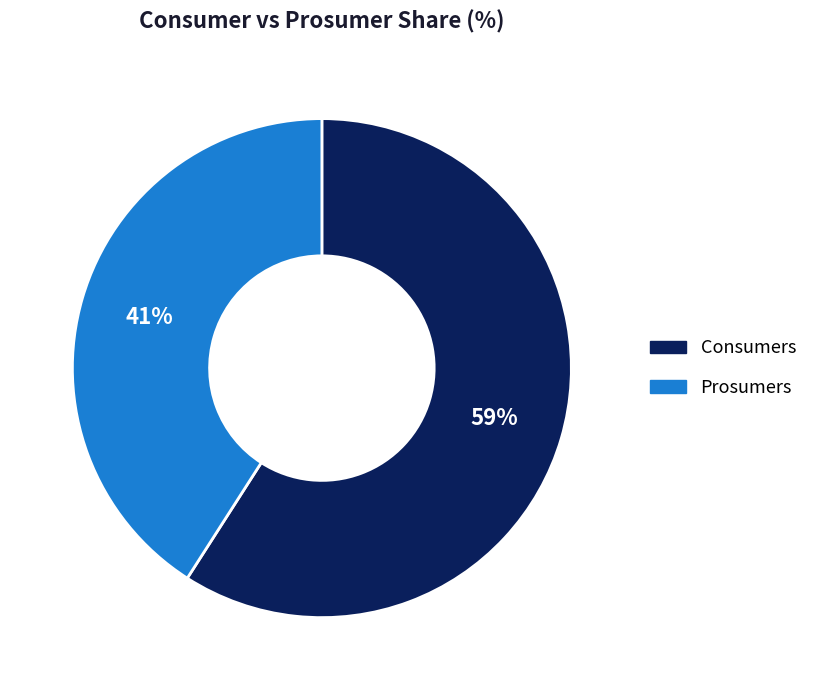

How many segments does this pie chart have?

2